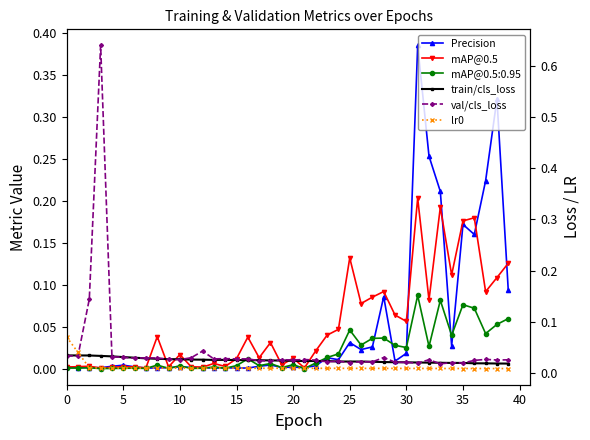

Which series has the largest total across all categories?

Precision